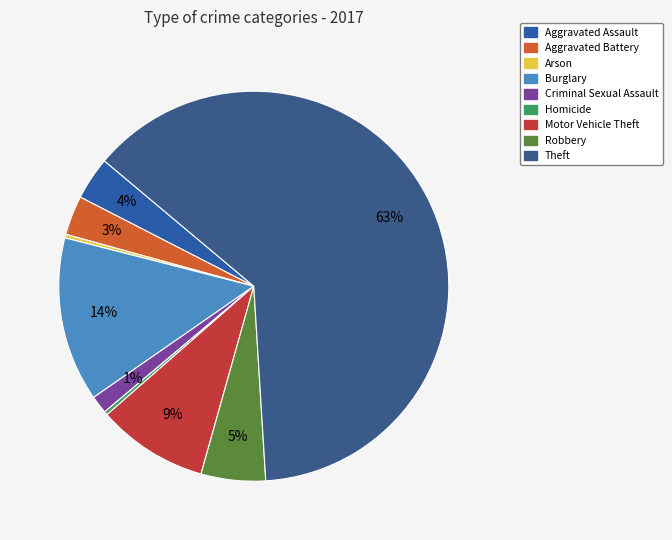

Is it true that Burglary is 14% of the pie?

True